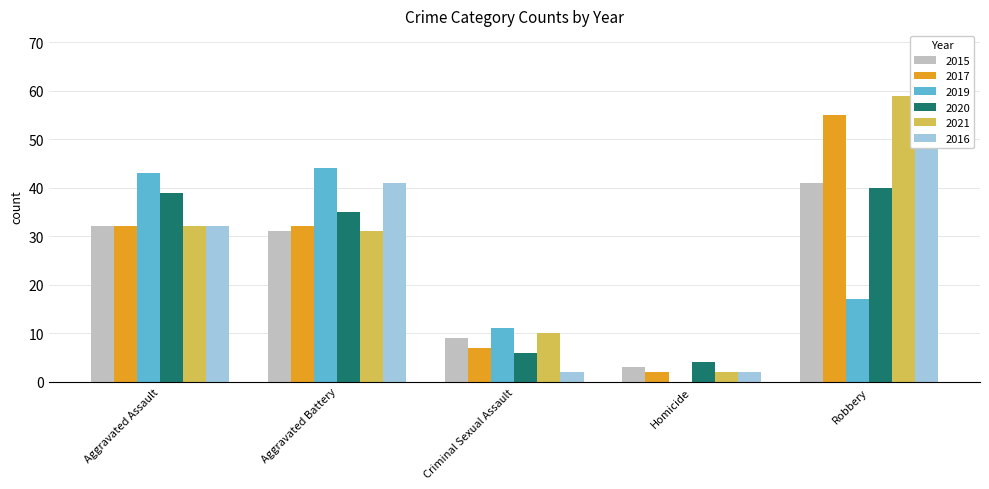

What is the sum of the 2015 values at Criminal Sexual Assault and Robbery?

50